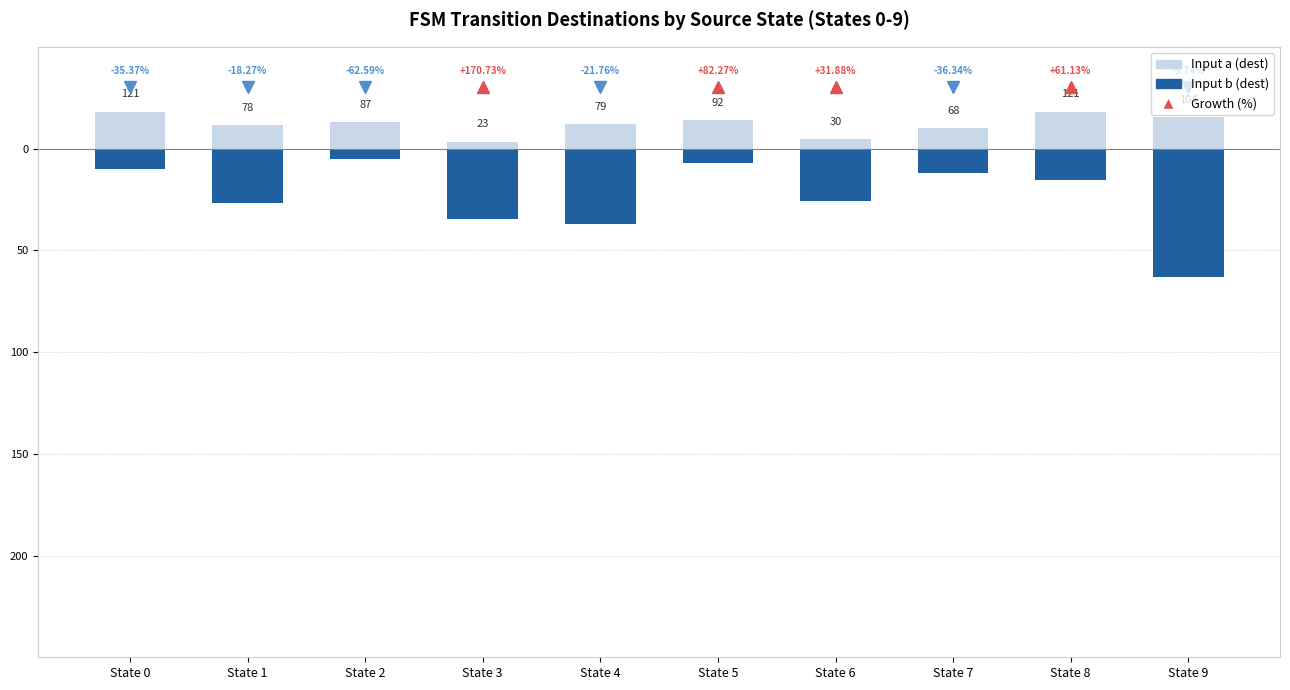

The Input a (dest) series shows -11.7 at State 1. True or false?

True